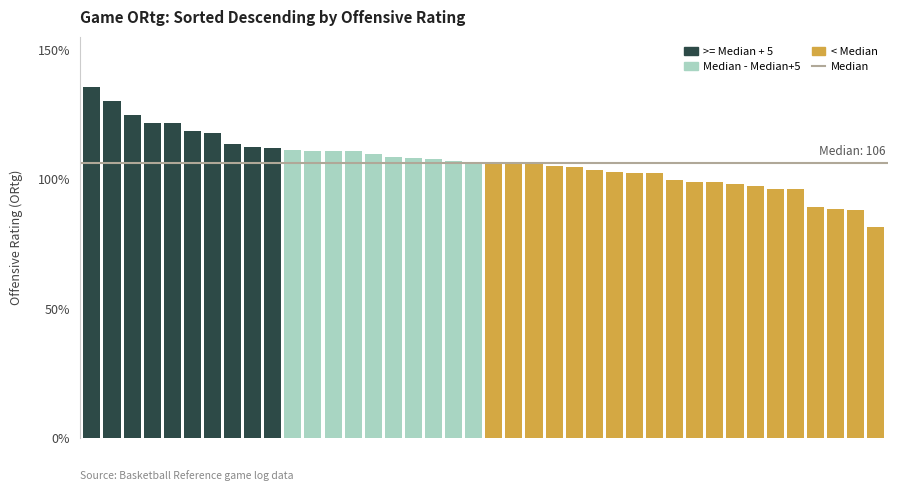

What is the maximum value shown in the chart?

135.4